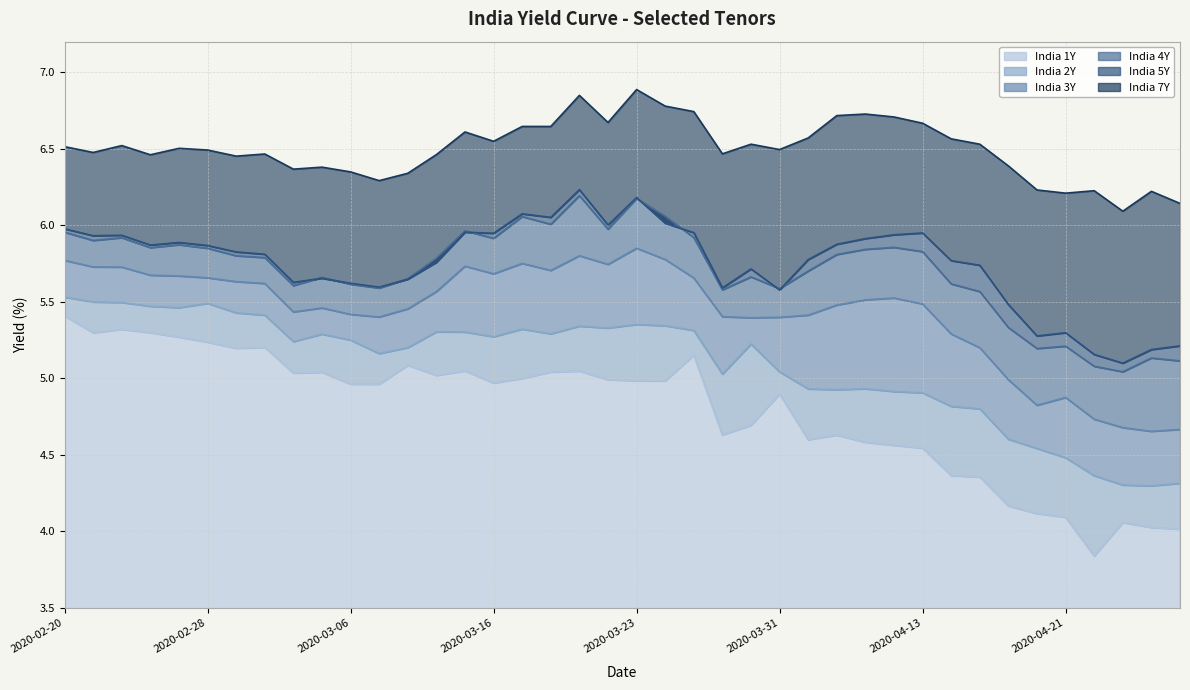

Where is the first local maximum for India 7Y?

2020-02-25